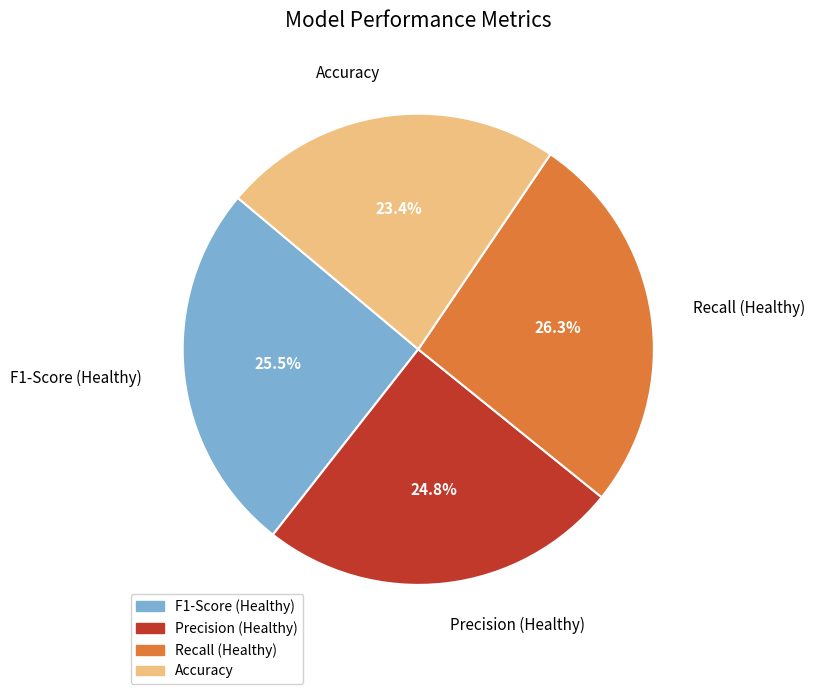

How many slices are in this pie chart?

4